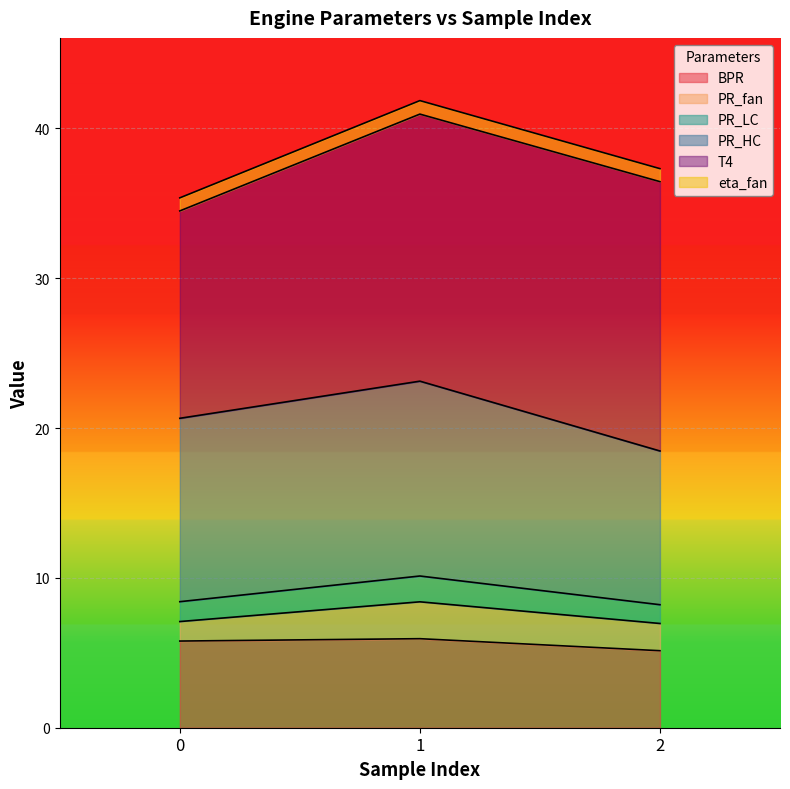

What is the average value of the PR_LC series?

8.9